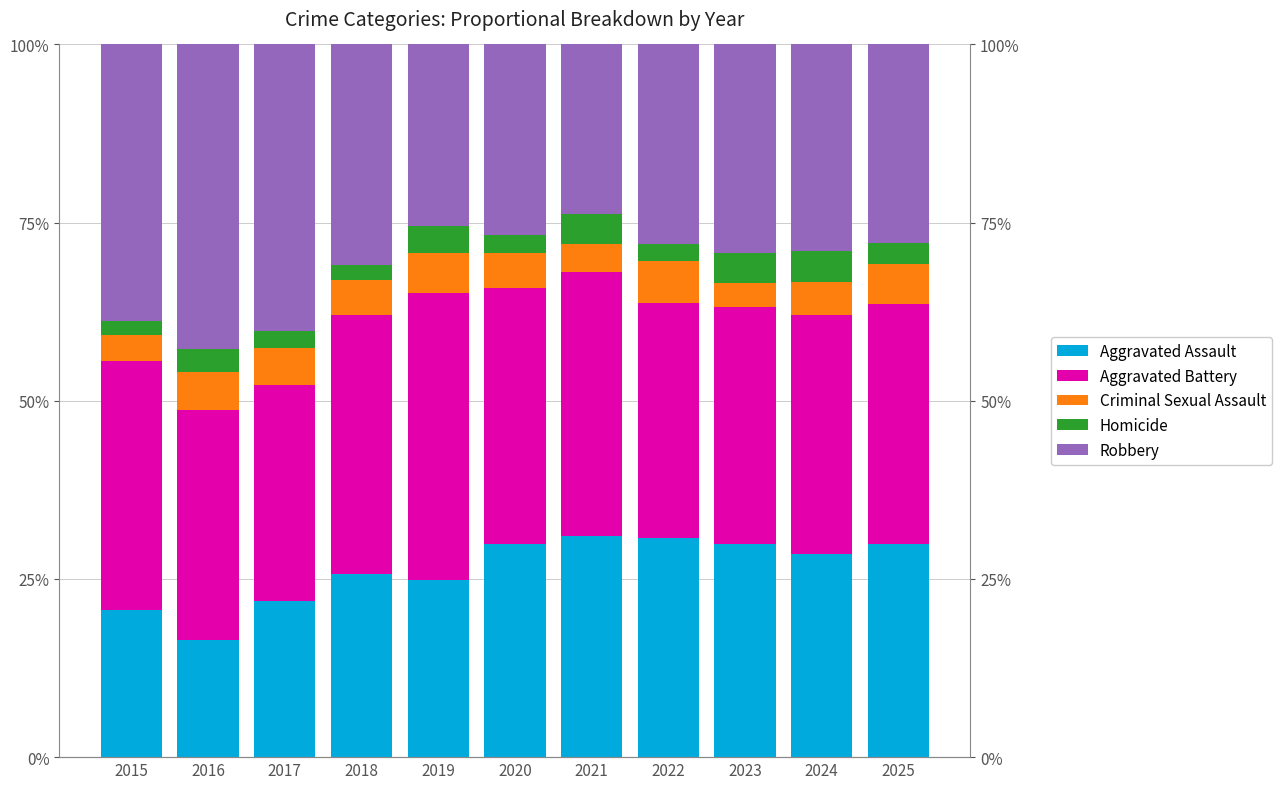

How many groups of bars are there?

11